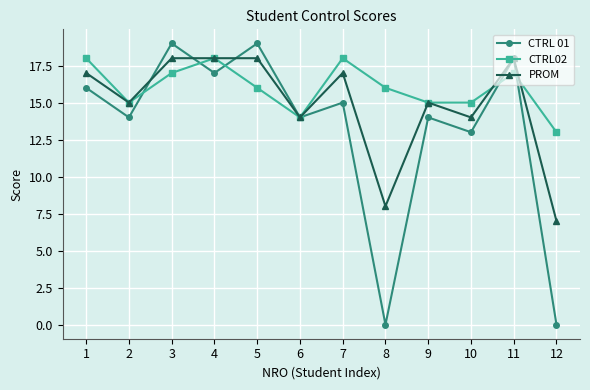

Where is CTRL 01 nearest to the value 9?

10